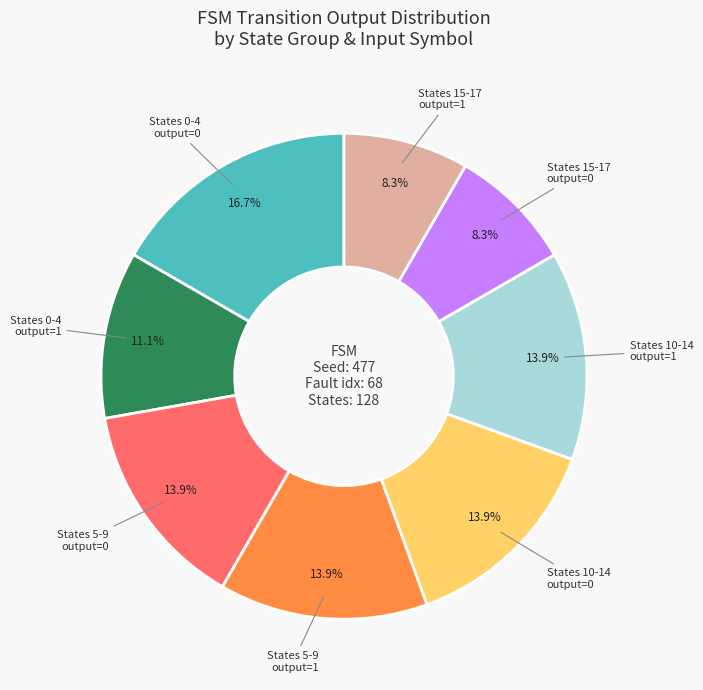

Is there a majority slice in this chart?

No